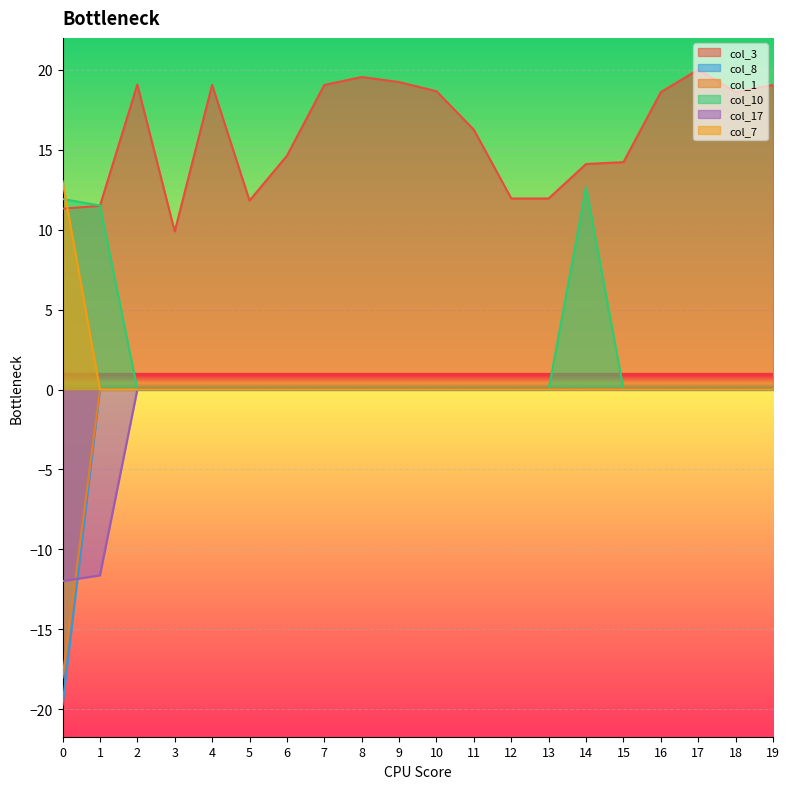

What are all the series names shown in the legend?

col_3, col_8, col_1, col_10, col_17, col_7